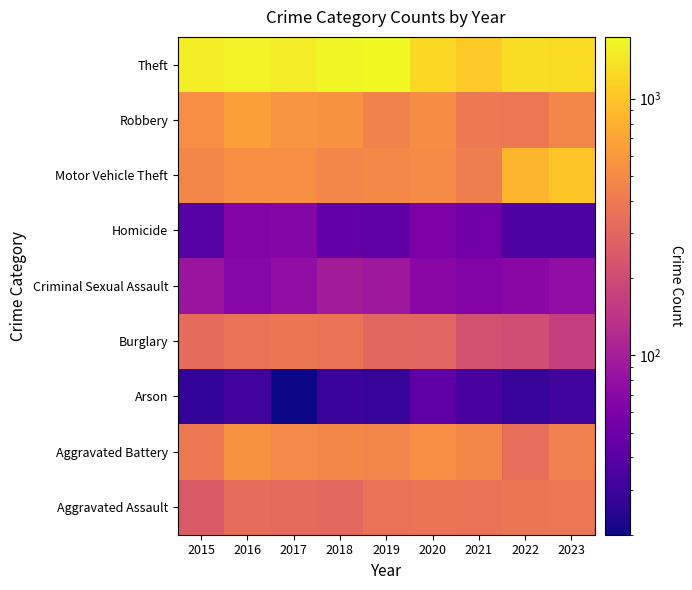

Between 2023 and 2015, which is larger?

2023